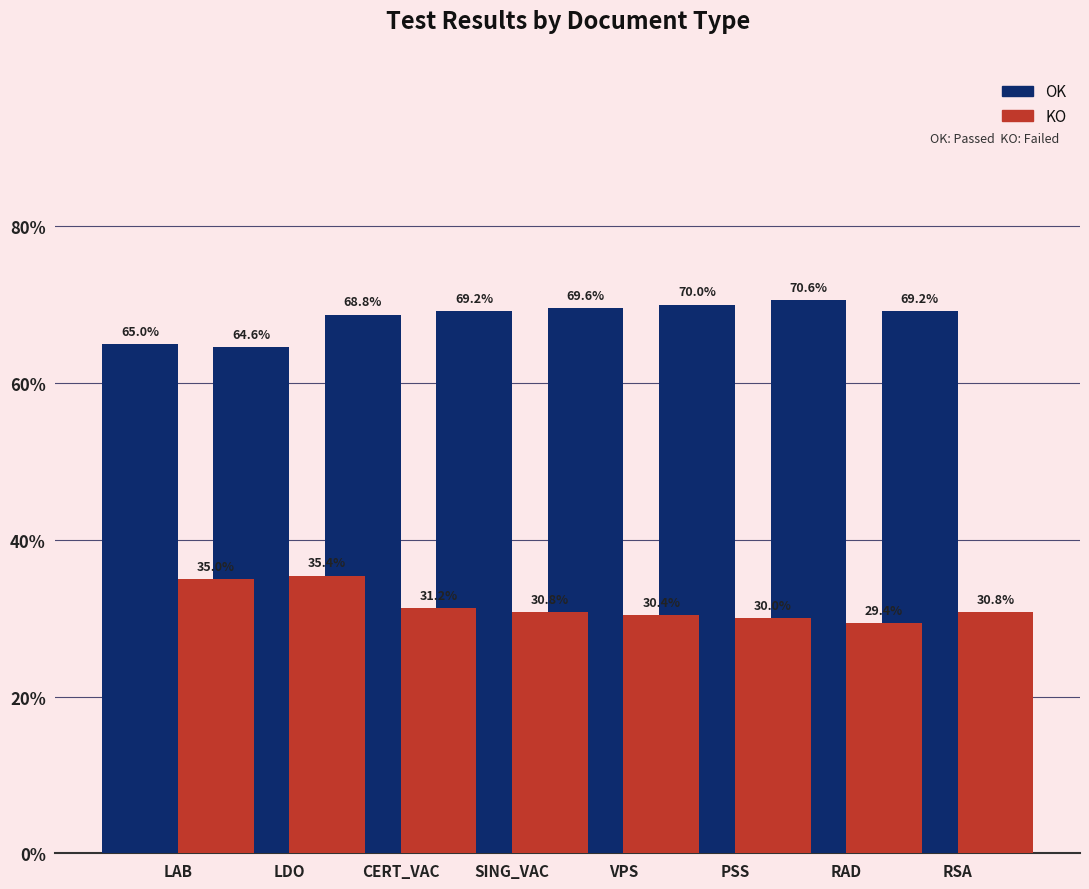

Which series changed the most between VPS and RAD?

OK